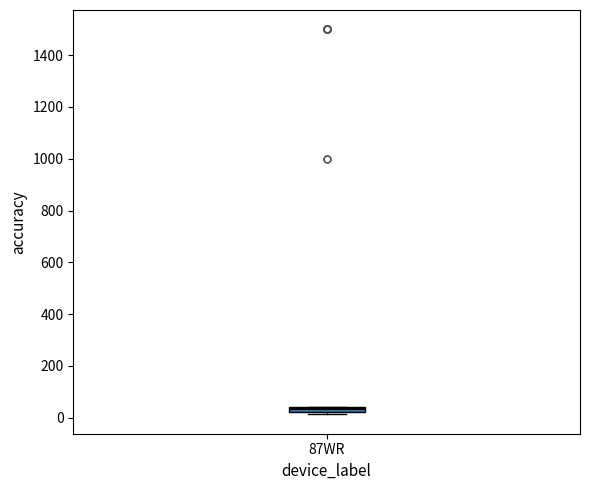

Where is the upper edge of the box for 87WR on the y-axis? The values are not printed on the chart, so give them approximately, as read against the axis.

40